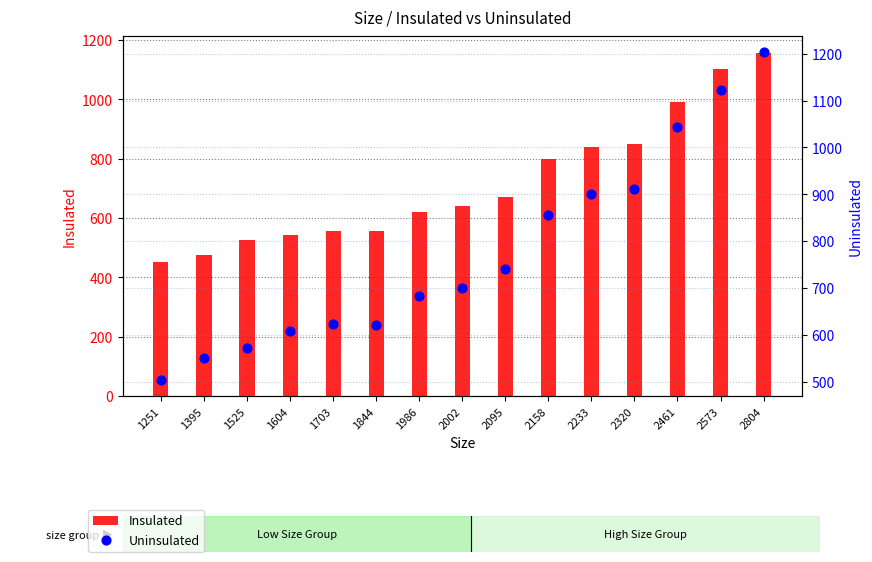

Which series has the largest total across all categories?

Uninsulated